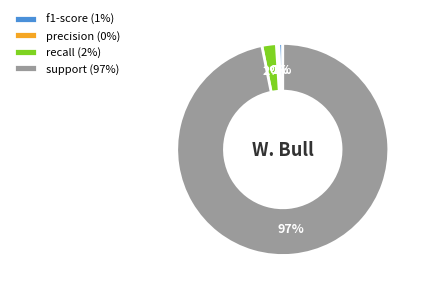

Is the sum of recall and support greater than half?

Yes